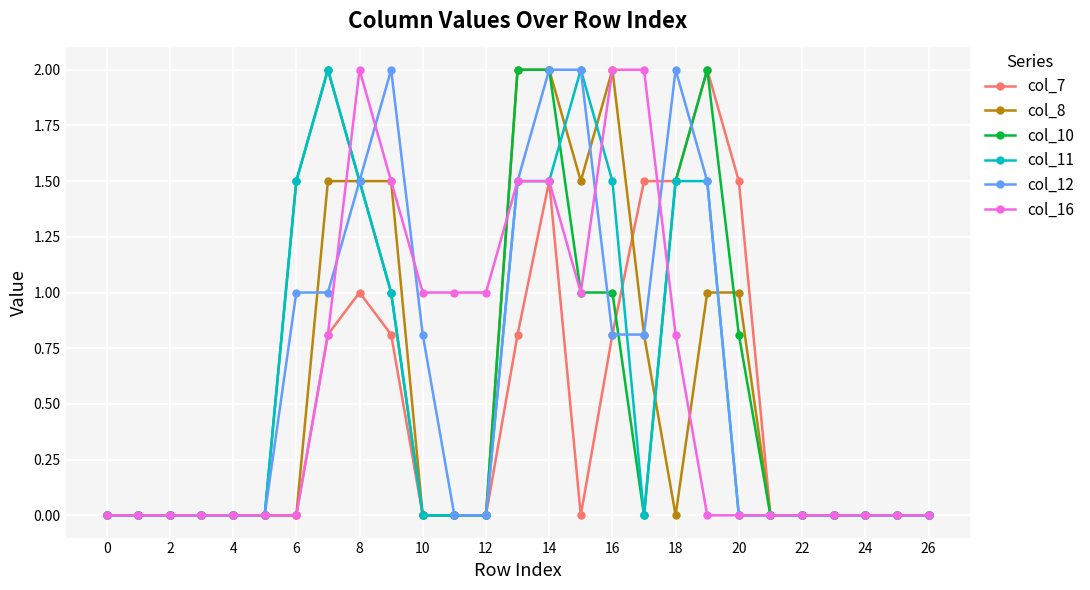

True or false: col_12 has more than 0 interior local peaks.

True